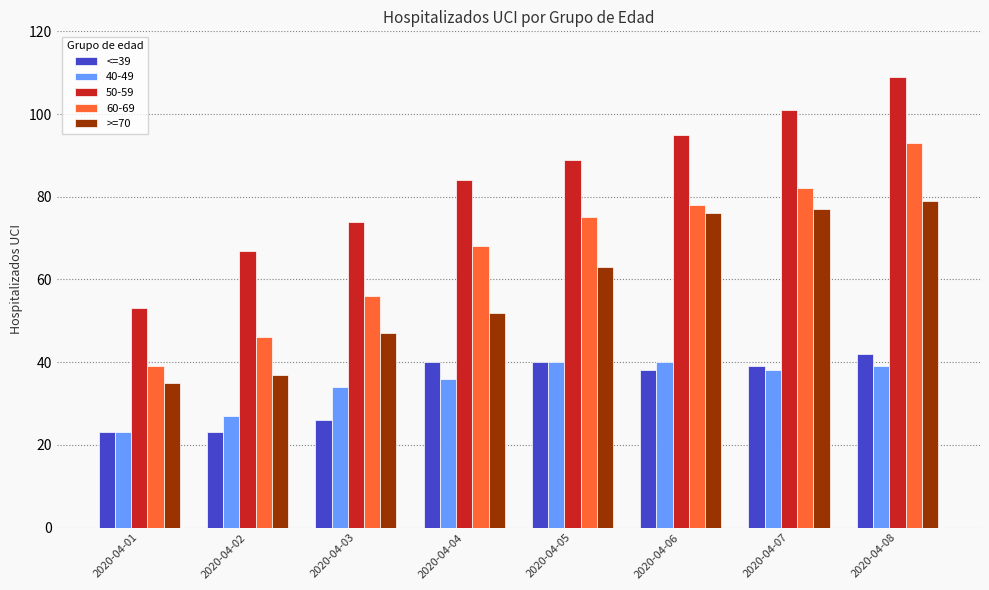

At 2020-04-03, list the series in order from largest to smallest.

50-59, 60-69, >=70, 40-49, <=39